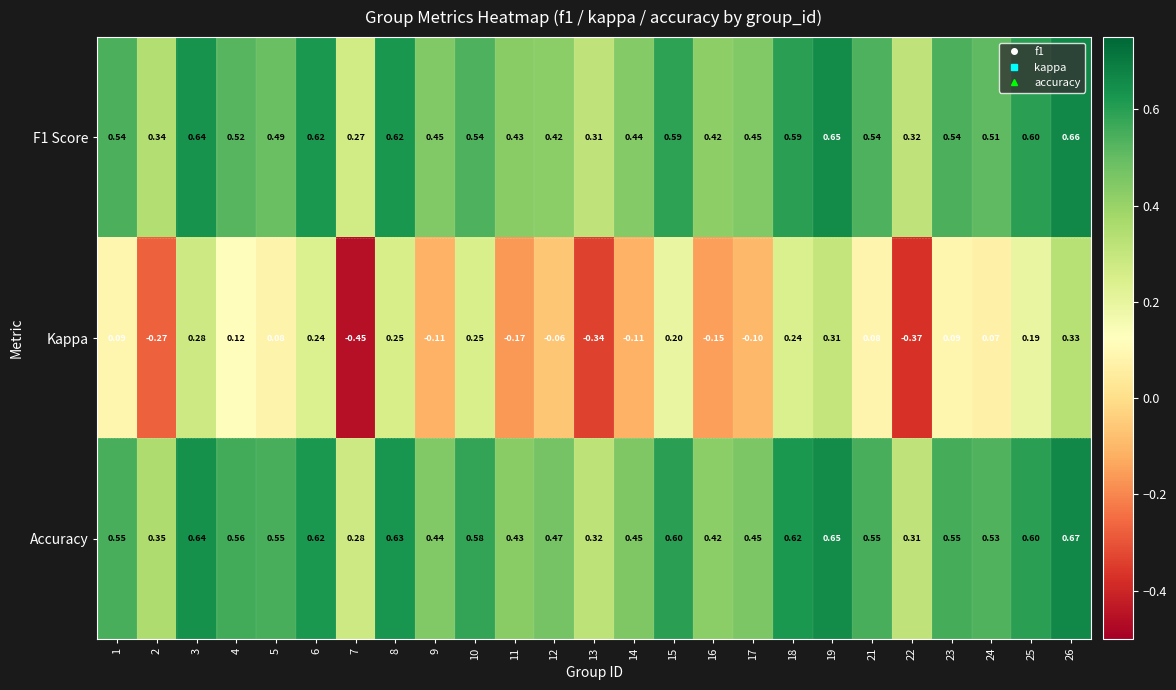

How many data points in Kappa are less than 0?

10